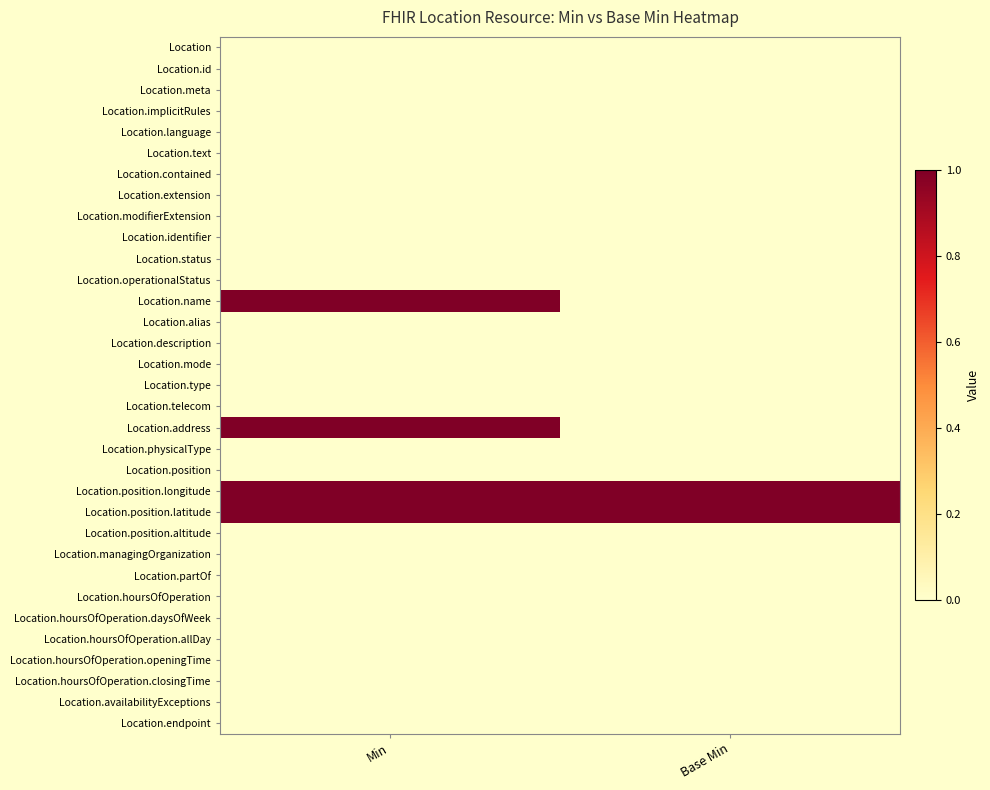

Reading left to right, list all the values displayed in this chart.

Location: Min=0	Base Min=0
Location.id: Min=0	Base Min=0
Location.meta: Min=0	Base Min=0
Location.implicitRules: Min=0	Base Min=0
Location.language: Min=0	Base Min=0
Location.text: Min=0	Base Min=0
Location.contained: Min=0	Base Min=0
Location.extension: Min=0	Base Min=0
Location.modifierExtension: Min=0	Base Min=0
Location.identifier: Min=0	Base Min=0
Location.status: Min=0	Base Min=0
Location.operationalStatus: Min=0	Base Min=0
Location.name: Min=1	Base Min=0
Location.alias: Min=0	Base Min=0
Location.description: Min=0	Base Min=0
Location.mode: Min=0	Base Min=0
Location.type: Min=0	Base Min=0
Location.telecom: Min=0	Base Min=0
Location.address: Min=1	Base Min=0
Location.physicalType: Min=0	Base Min=0
Location.position: Min=0	Base Min=0
Location.position.longitude: Min=1	Base Min=1
Location.position.latitude: Min=1	Base Min=1
Location.position.altitude: Min=0	Base Min=0
Location.managingOrganization: Min=0	Base Min=0
Location.partOf: Min=0	Base Min=0
Location.hoursOfOperation: Min=0	Base Min=0
Location.hoursOfOperation.daysOfWeek: Min=0	Base Min=0
Location.hoursOfOperation.allDay: Min=0	Base Min=0
Location.hoursOfOperation.openingTime: Min=0	Base Min=0
Location.hoursOfOperation.closingTime: Min=0	Base Min=0
Location.availabilityExceptions: Min=0	Base Min=0
Location.endpoint: Min=0	Base Min=0